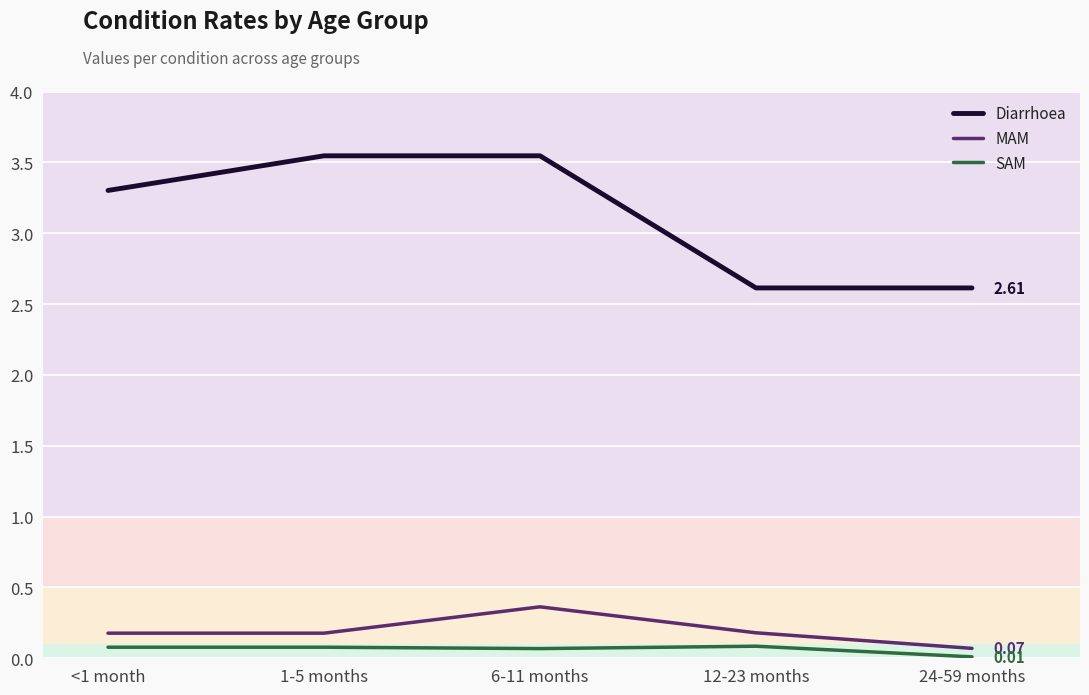

Rank the series by their maximum value, from lowest to highest.

SAM, MAM, Diarrhoea